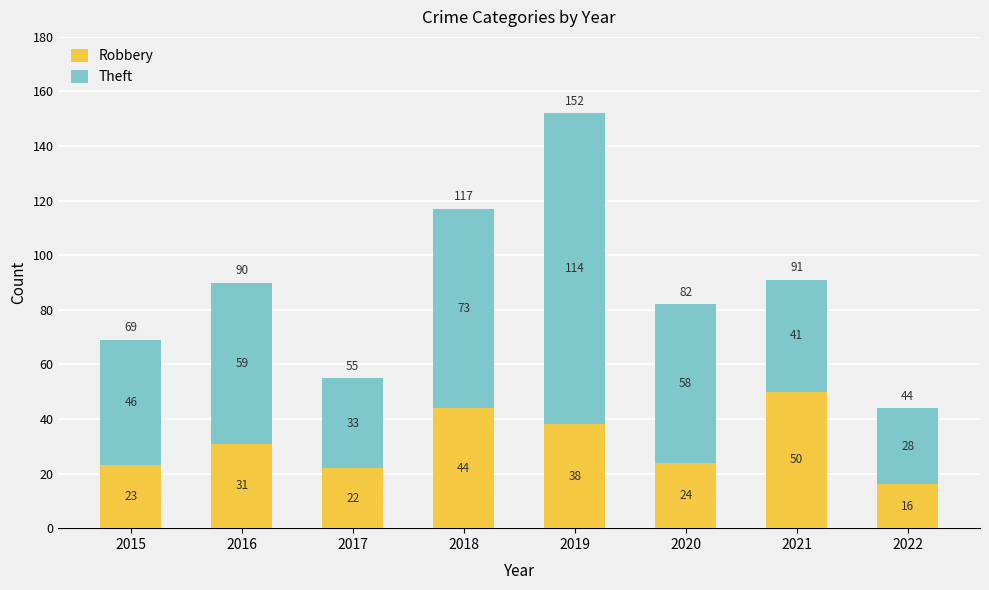

List the labels in order of Robbery value, smallest first.

2022, 2017, 2015, 2020, 2016, 2019, 2018, 2021